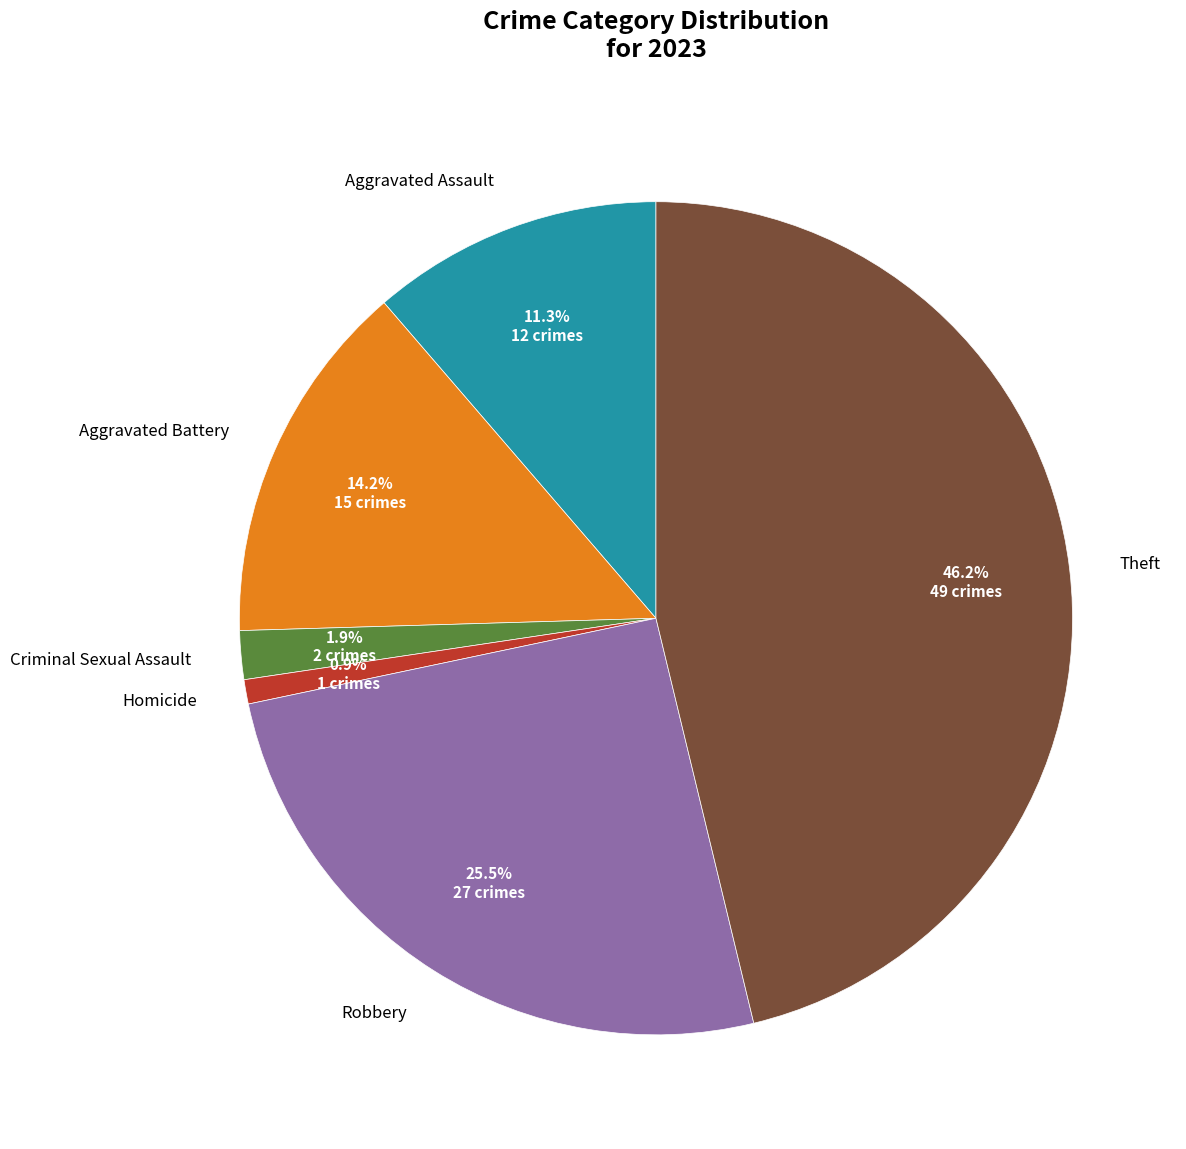

Is there any slice that represents more than half of the pie?

No